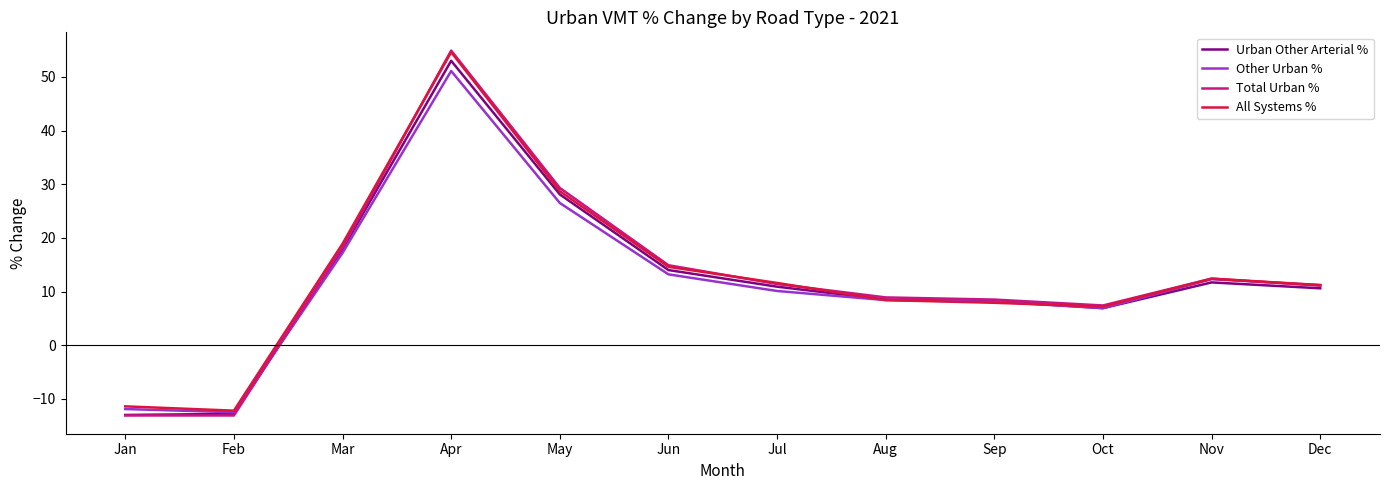

What is the approximate value of Total Urban % at Jan?

-13.1